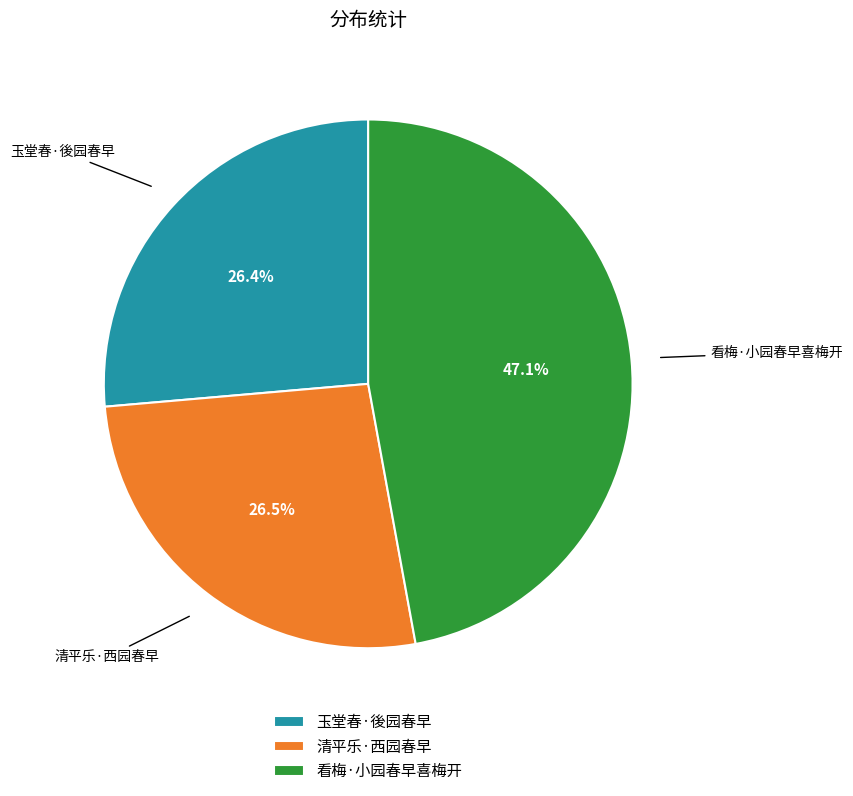

Is 看梅·小园春早喜梅开 the majority of the pie?

No